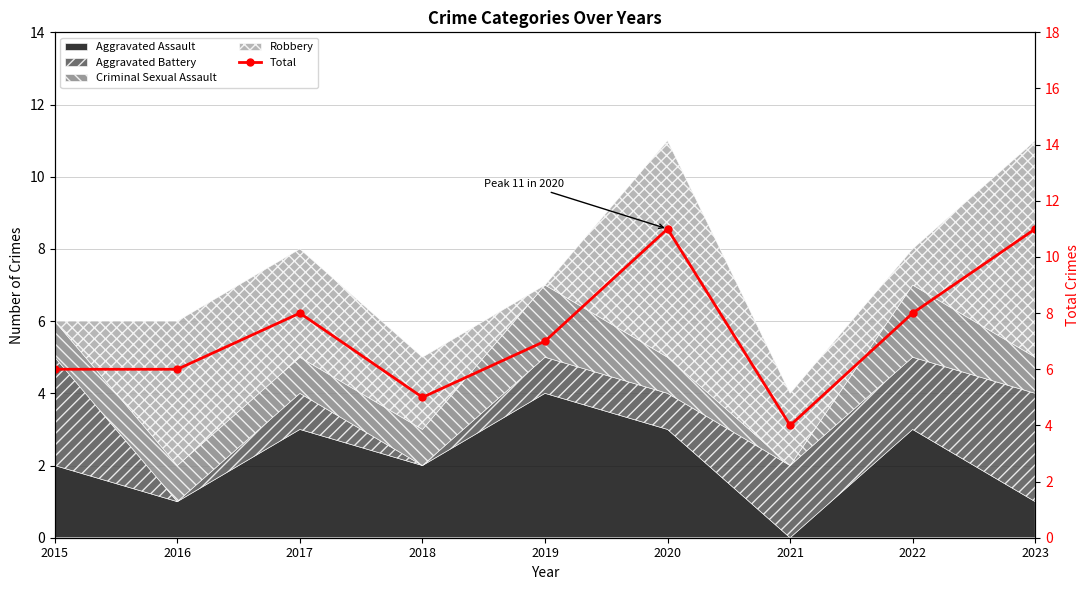

List the labels in order of value, smallest first.

2021, 2018, 2015, 2016, 2019, 2017, 2022, 2020, 2023